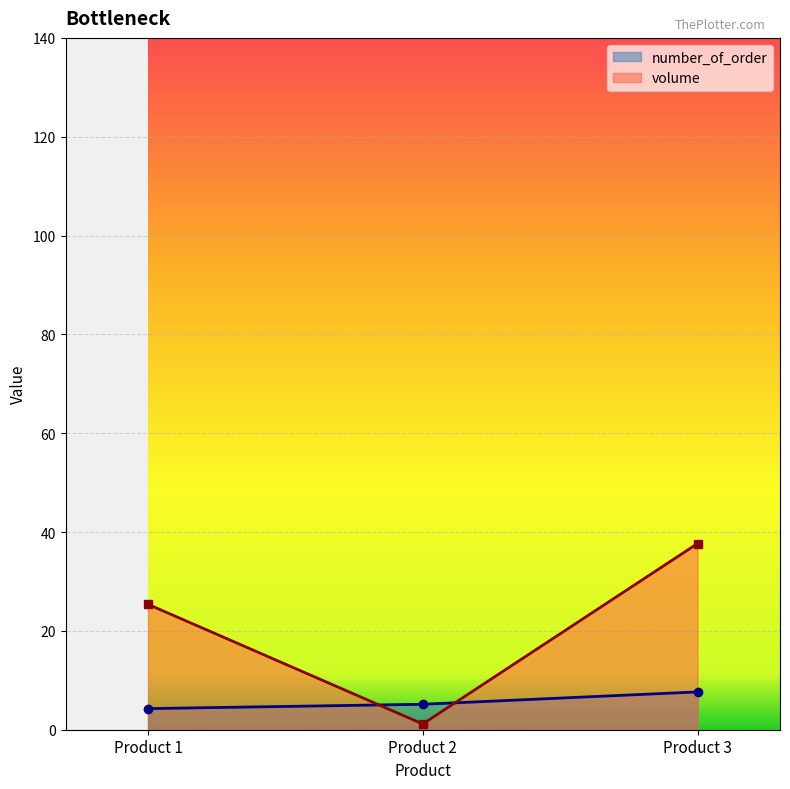

Reading left to right, what are all the values shown in this chart?

Product 1=4.3	Product 2=5.2	Product 3=7.7